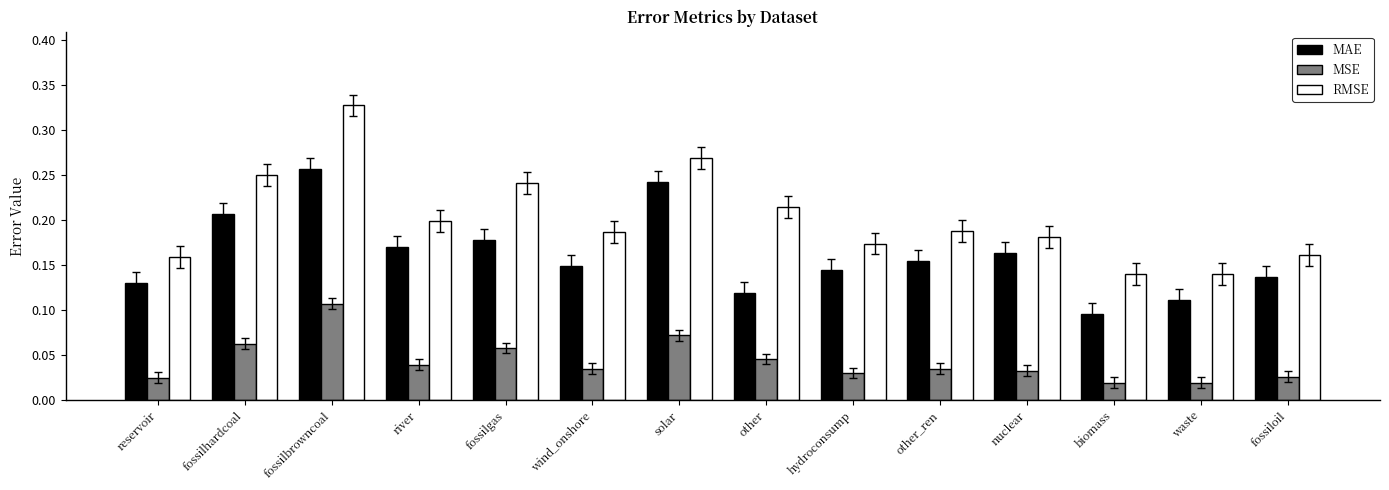

The value of MAE at fossilhardcoal is 0.3. True or false?

False